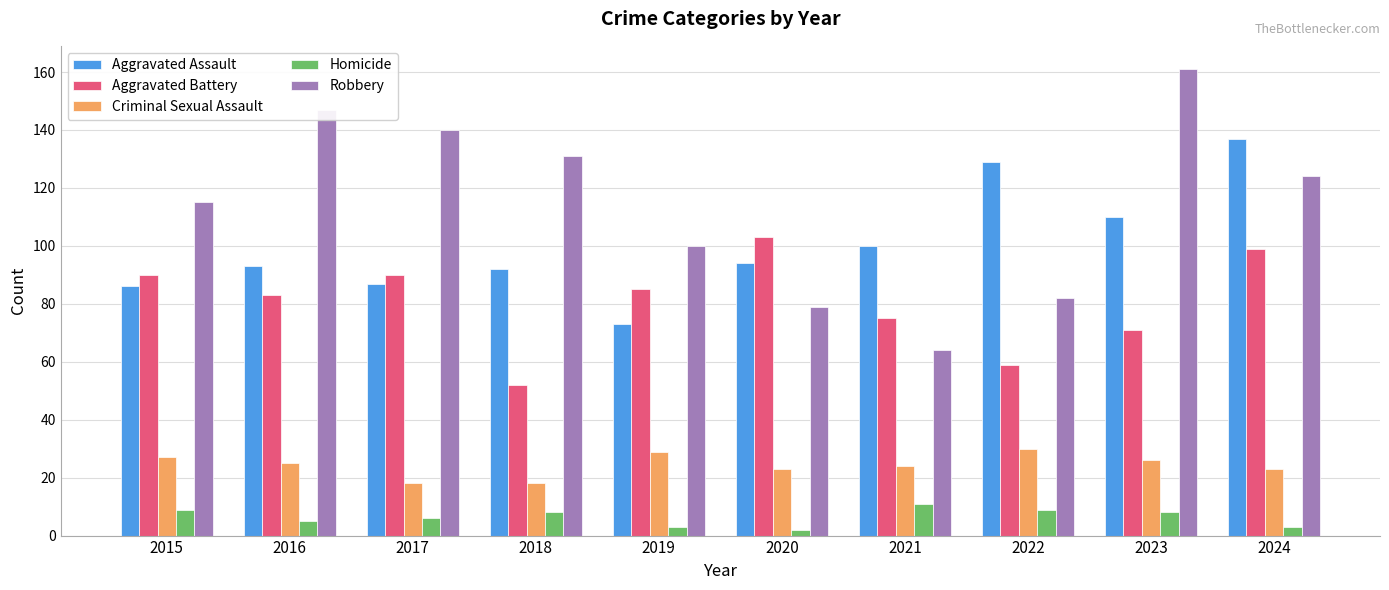

Which series has the largest total across all categories?

Robbery